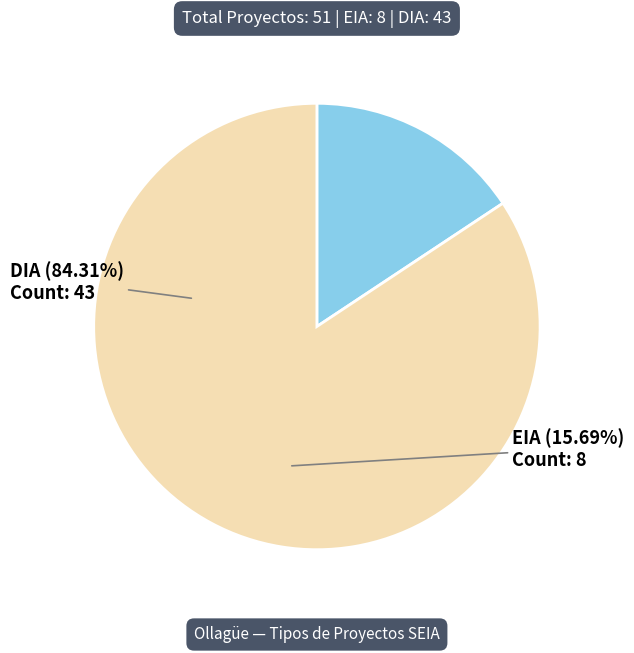

Does any single category account for the majority?

Yes